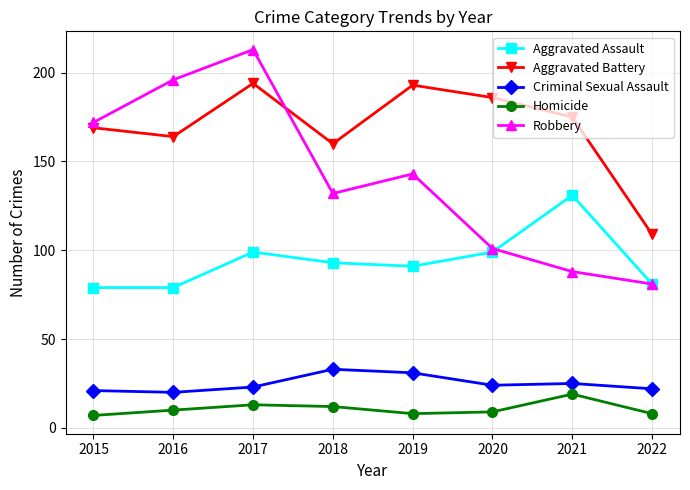

The Robbery series shows 118 at 2017. True or false?

False